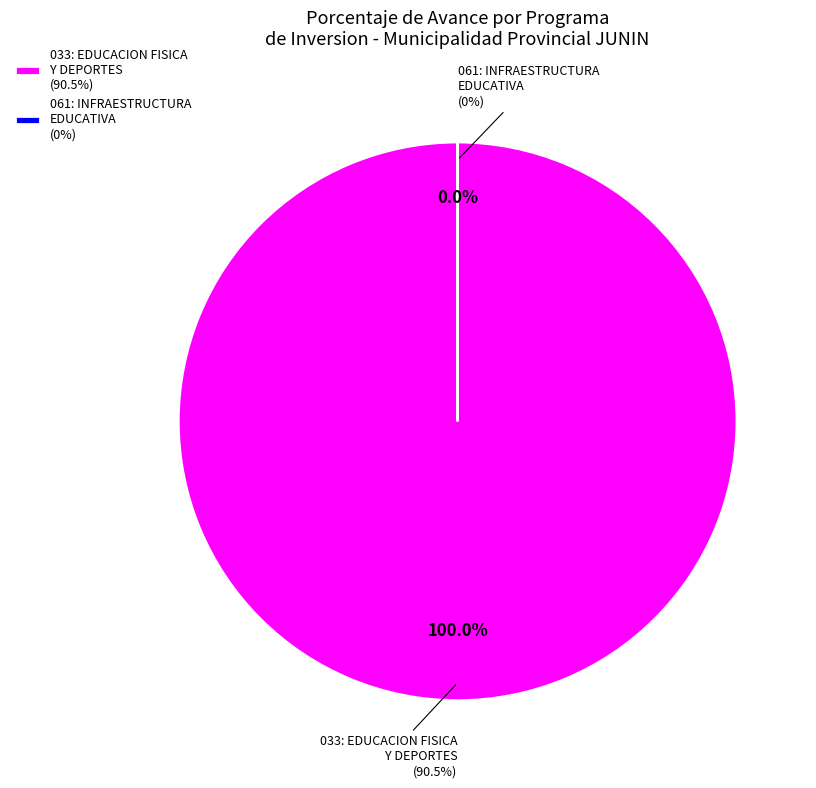

What percentage is the 033: EDUCACION FISICA Y DEPORTES slice, to the nearest percent?

100%